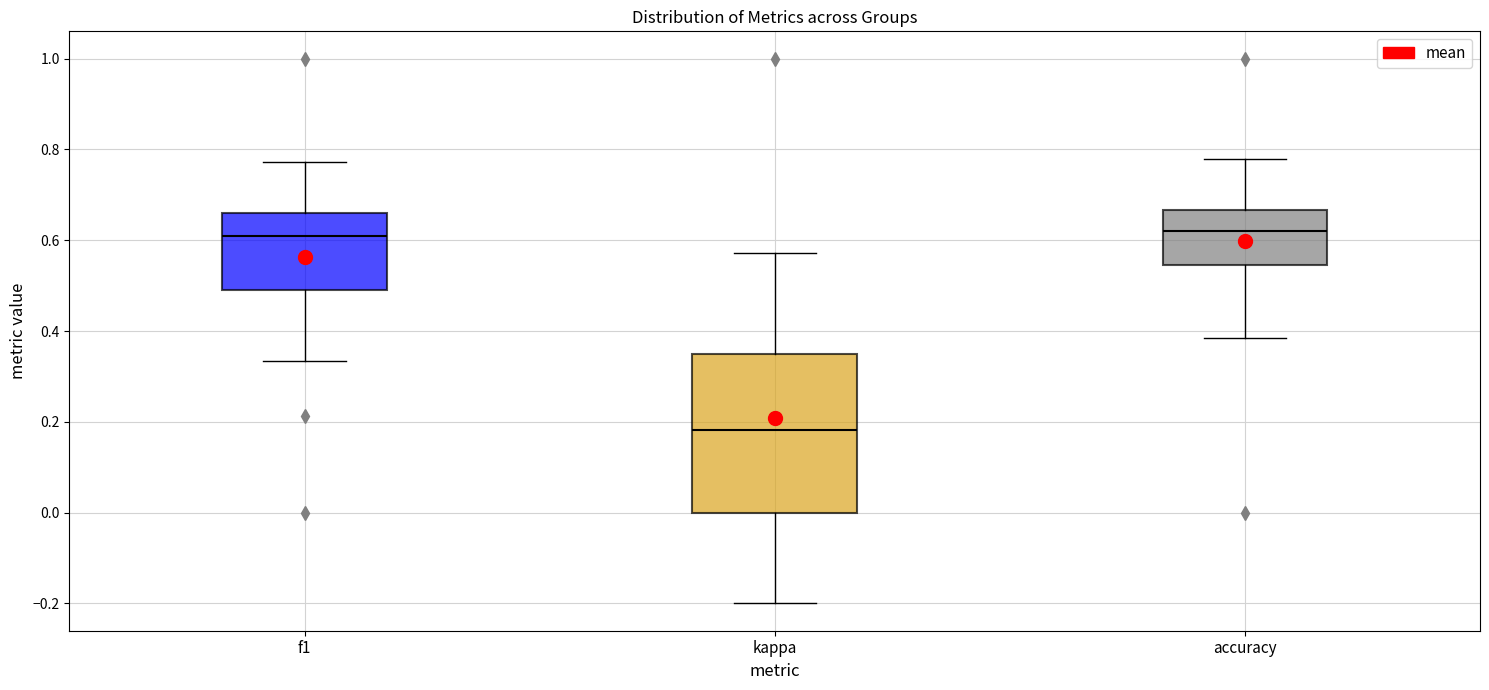

Reading left to right, read every box against the y-axis: the position of its median line, the range the box covers, and the ends of its whiskers. The values are not printed on the chart, so give them approximately, as read against the axis.

f1: median 0.60, box 0.50 to 0.66, whiskers 0.34 to 0.78
kappa: median 0.18, box 0.00 to 0.34, whiskers -0.20 to 0.58
accuracy: median 0.62, box 0.54 to 0.66, whiskers 0.38 to 0.78